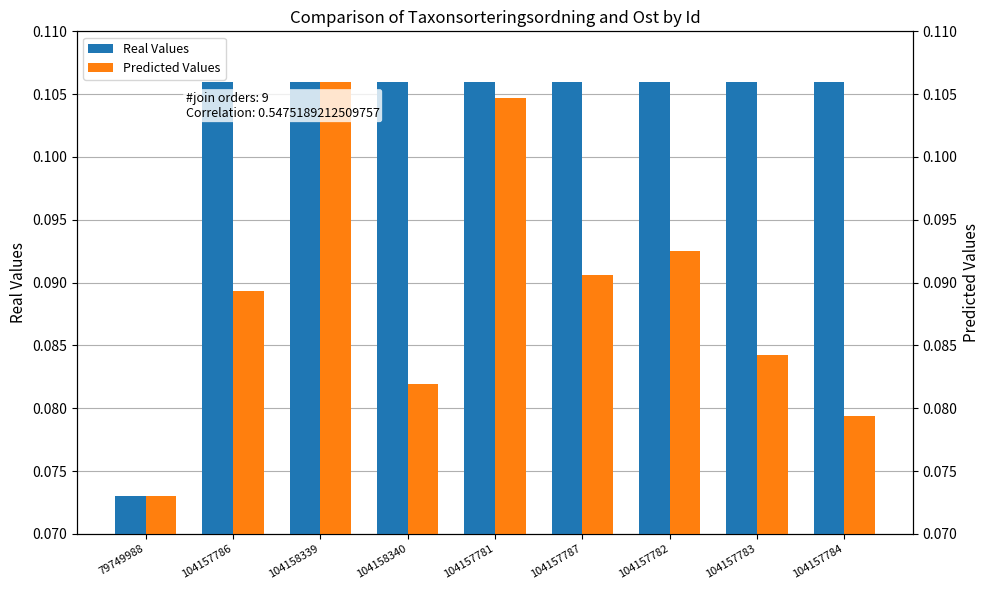

What is the sum of all Predicted Values values?

0.8